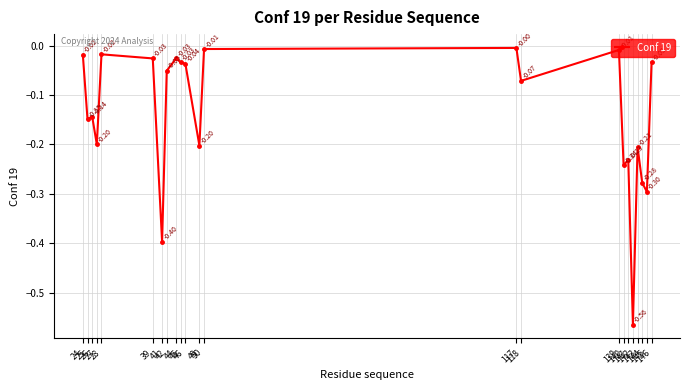

What is the sum of all values?

-3.2